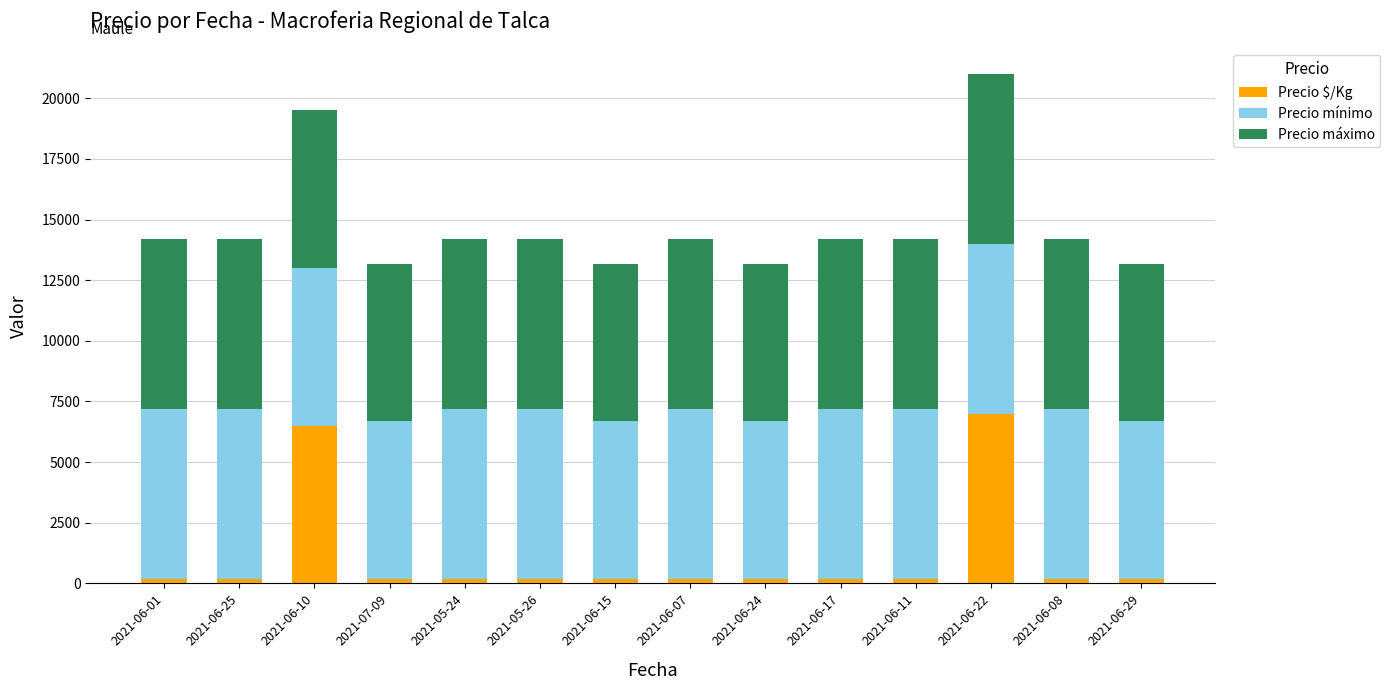

What is the value of the Precio $/Kg bar at the 13th from the left?

194